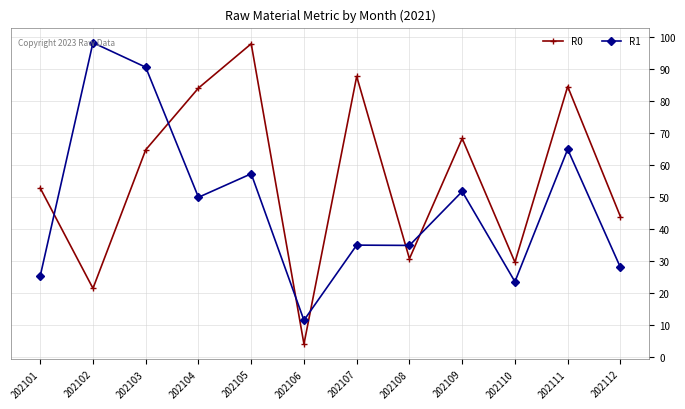

What is the value of the R1 point at the 4th from the left?

49.9